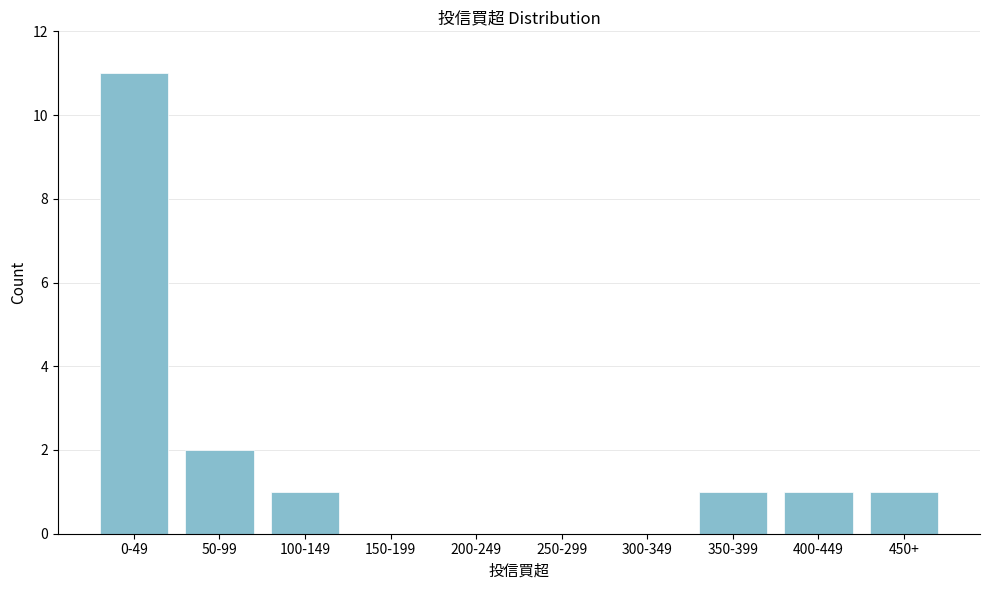

Reading right to left, transcribe all the data shown in this chart.

450+=1	400-449=1	350-399=1	300-349=0	250-299=0	200-249=0	150-199=0	100-149=1	50-99=2	0-49=11